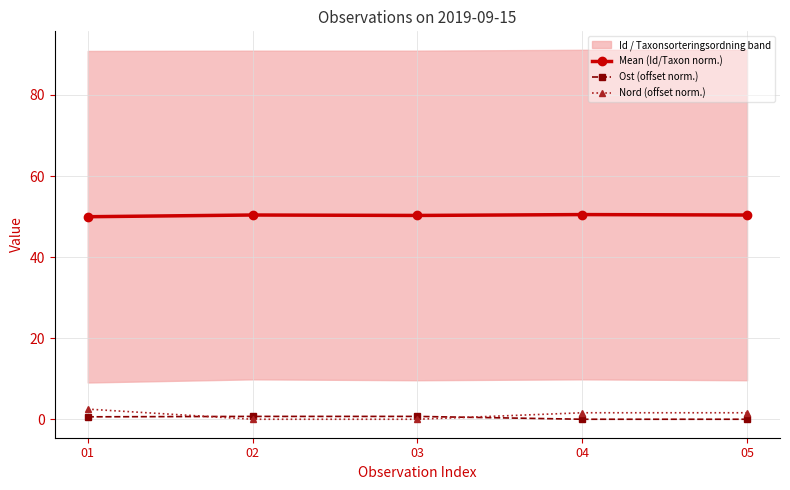

The Ost (offset norm.) series shows 0.7 at 02. True or false?

True